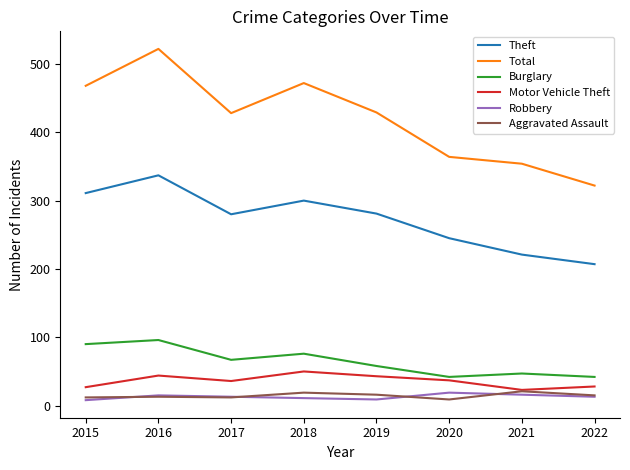

How many lines are shown in the chart?

6